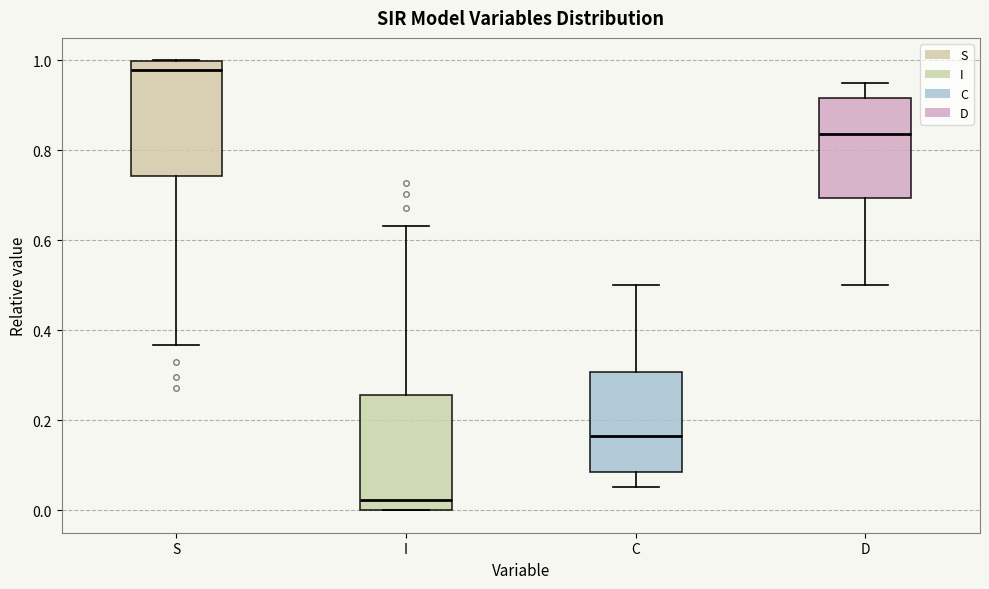

Where does the upper whisker of the box for I end on the y-axis? The values are not printed on the chart, so give them approximately, as read against the axis.

0.64